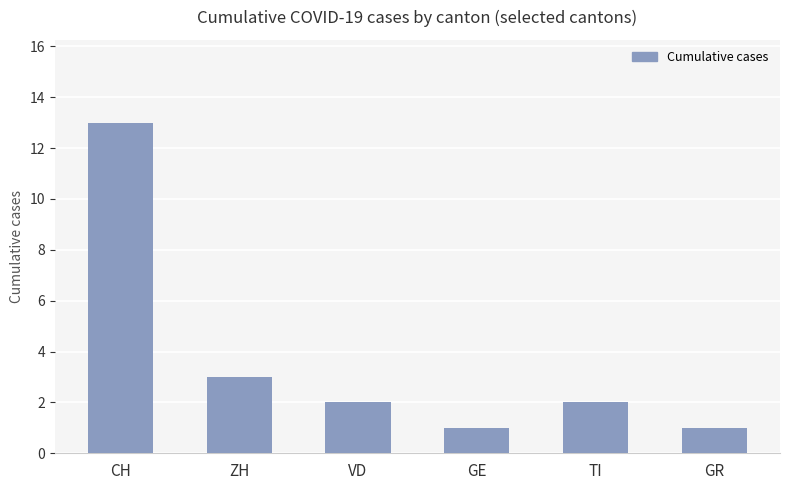

What position from the left is TI?

5